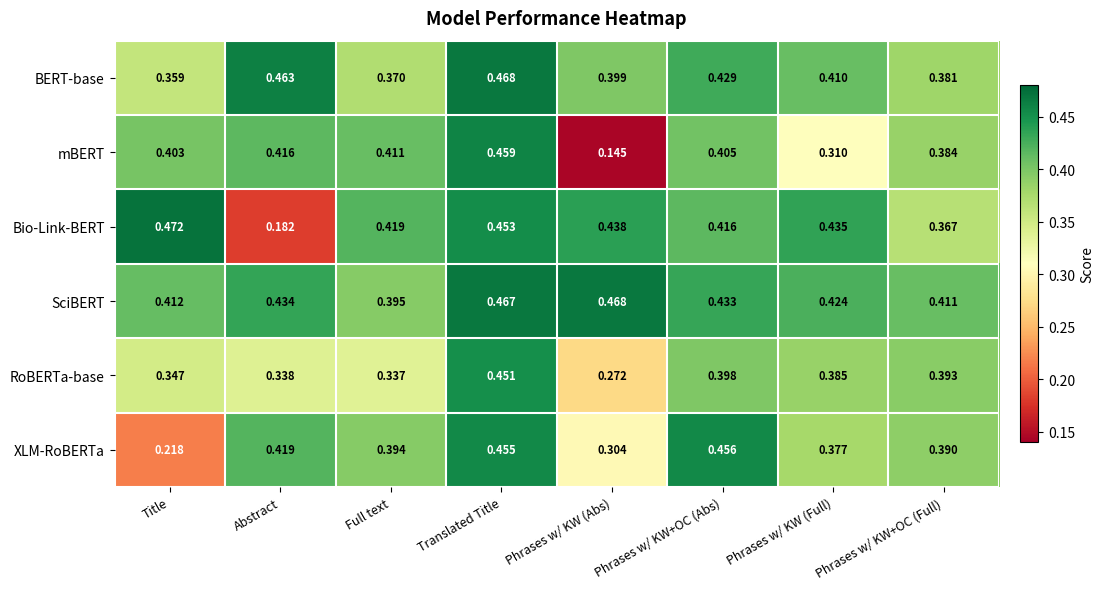

Which category has the lowest value in the SciBERT series?

Full text